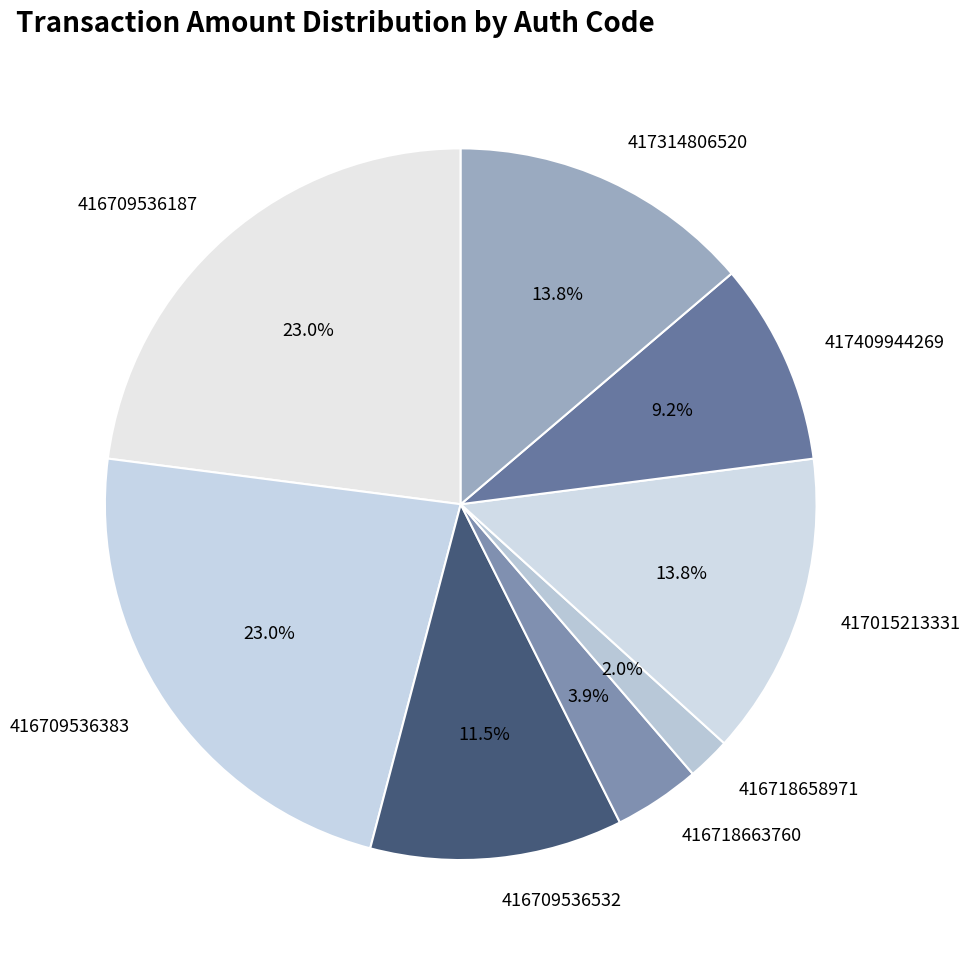

Approximately how many times larger is the value at 416709536187 compared to 416709536383?

1.0